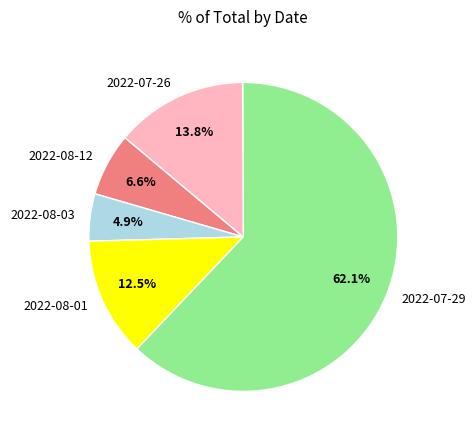

Approximately how many times larger is the value at 2022-08-12 compared to 2022-07-26?

0.5